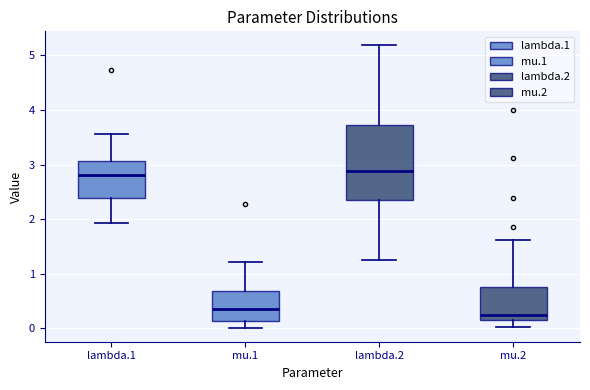

Where does the upper whisker of the box for lambda.1 end on the y-axis? The values are not printed on the chart, so give them approximately, as read against the axis.

3.6